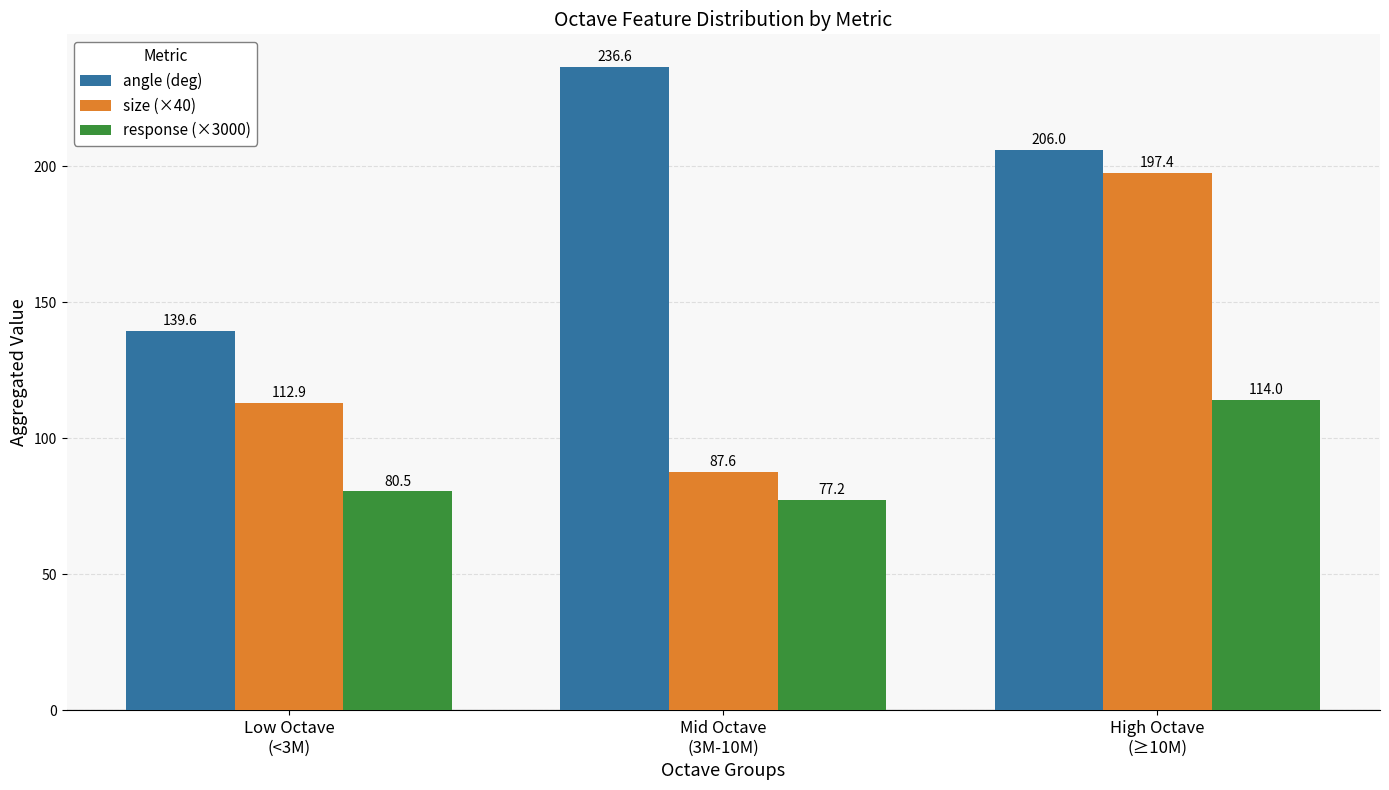

What is the average value of the angle (deg) series?

194.0